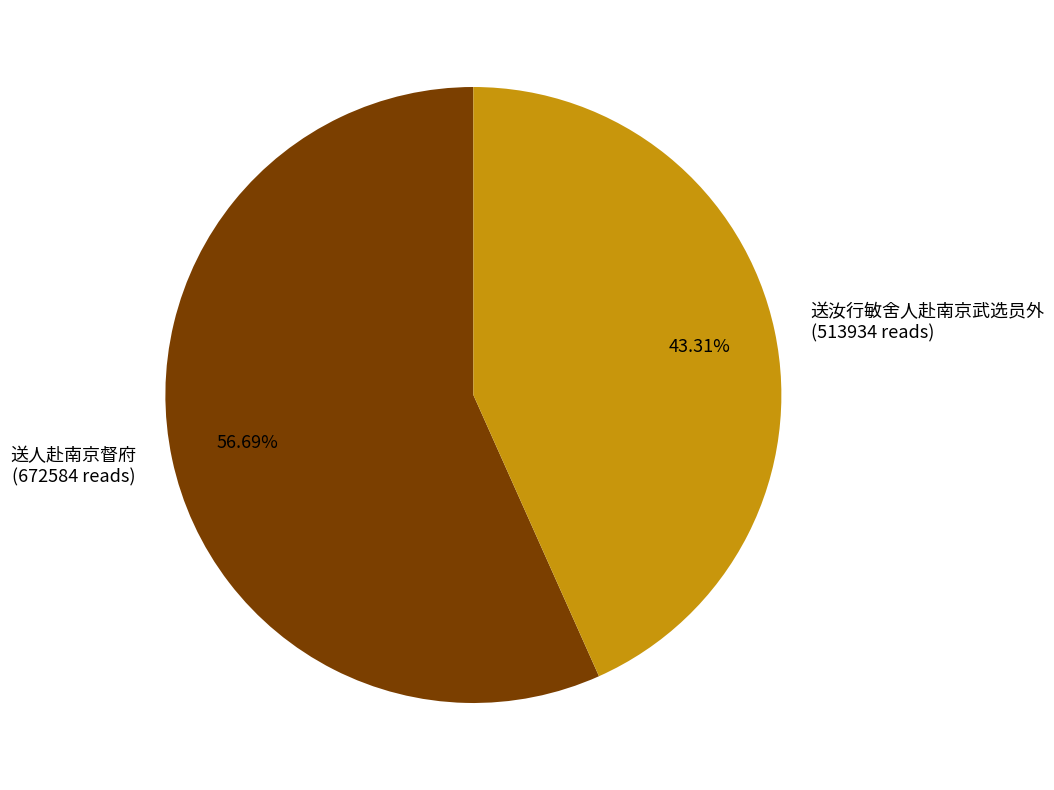

Which slice is the smallest?

送汝行敏舍人赴南京武选员外